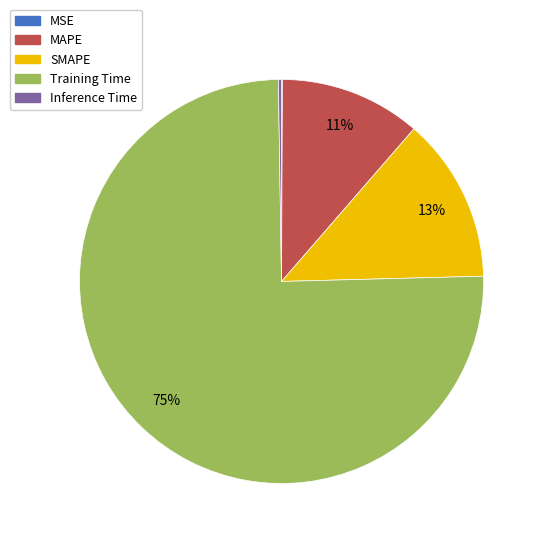

Which category has the biggest portion of the pie?

Training Time